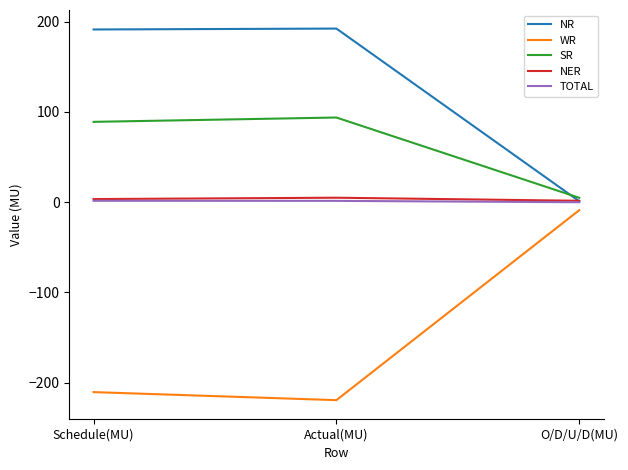

What is the maximum value for SR?

93.8